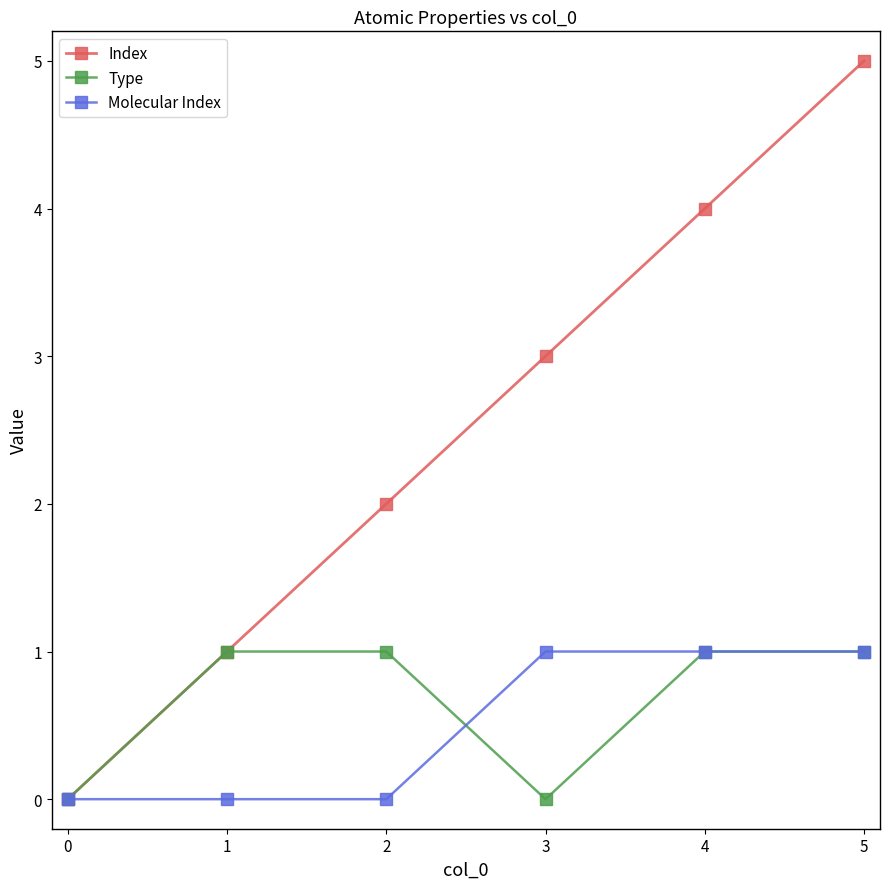

How many lines are shown in the chart?

3